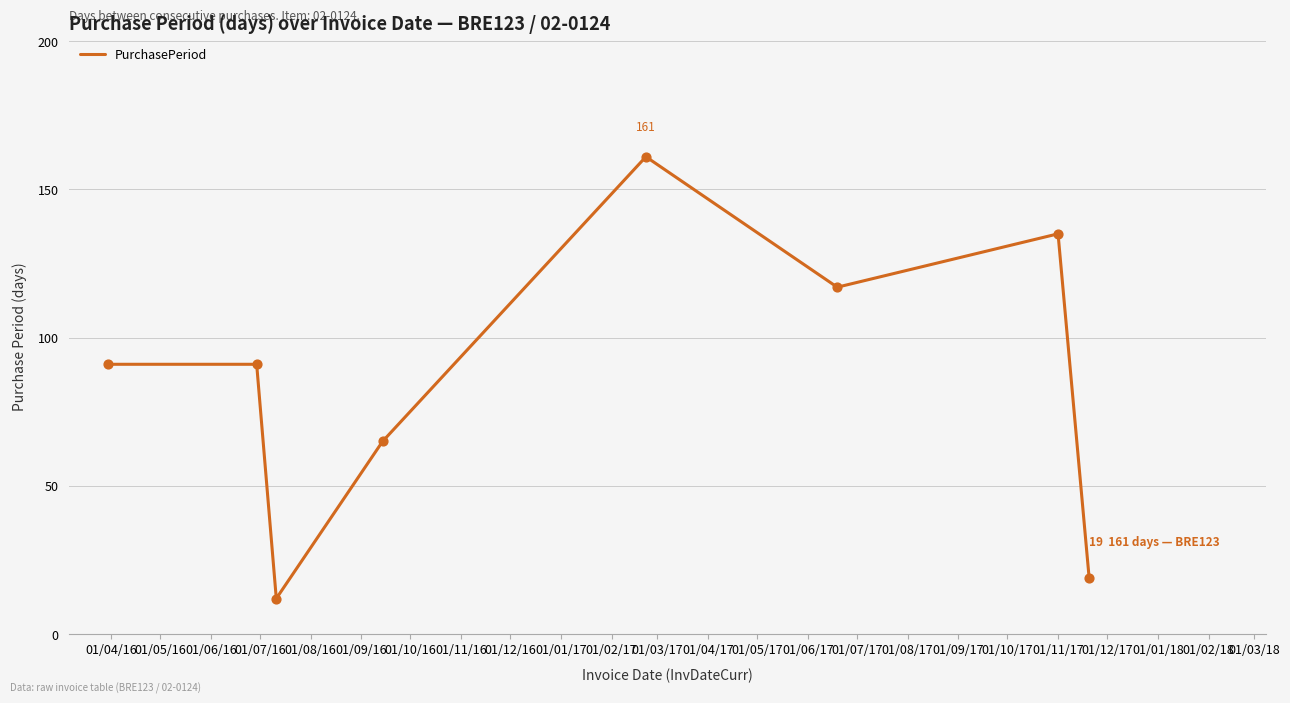

What is the difference between the maximum and minimum values?

149